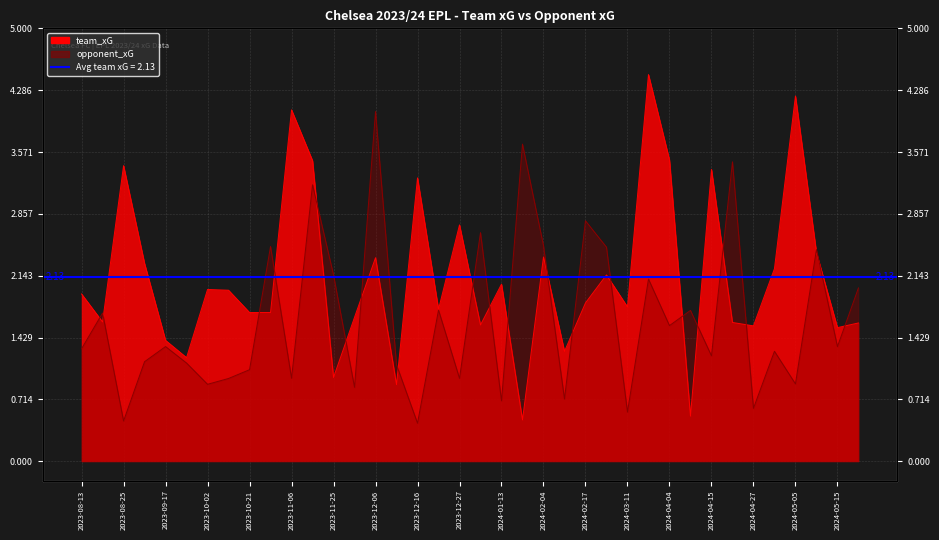

What is the sum of all team_xG values?

80.9